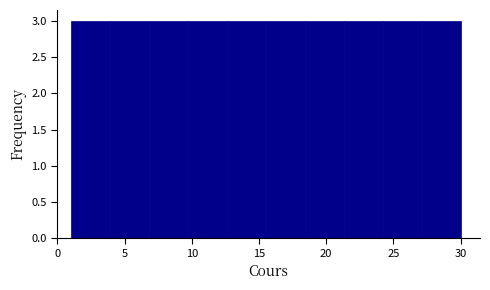

Reading left to right, transcribe this chart: for each bar, give the range it covers on the x-axis and its height. Neither the bar edges nor the heights are printed on the chart, so give them approximately, as read against the axes.

1.0 to 3.9: 3
3.9 to 6.8: 3
6.8 to 9.7: 3
9.7 to 12.6: 3
12.6 to 15.5: 3
15.5 to 18.4: 3
18.4 to 21.3: 3
21.3 to 24.2: 3
24.2 to 27.1: 3
27.1 to 30.0: 3